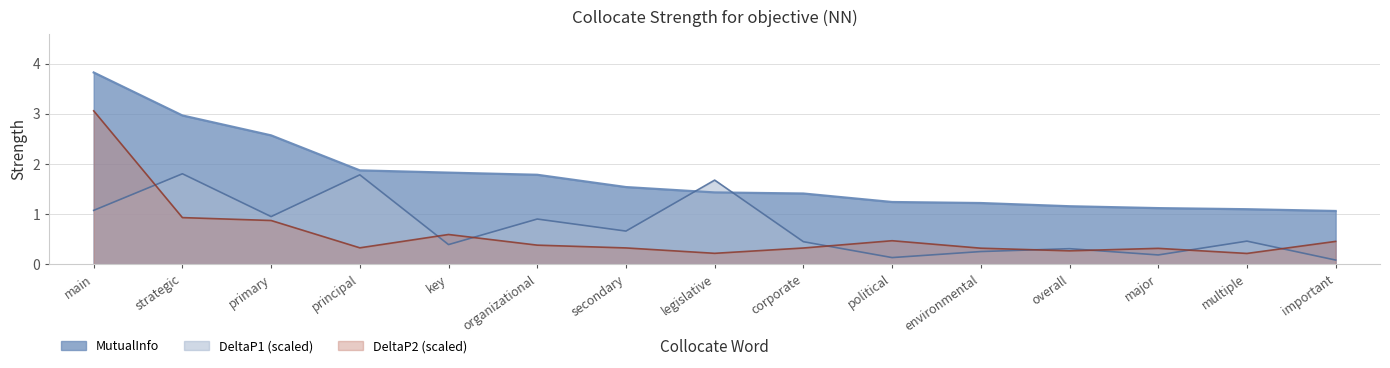

Rank the series by their maximum value, from lowest to highest.

DeltaP1, DeltaP2, MutualInfo